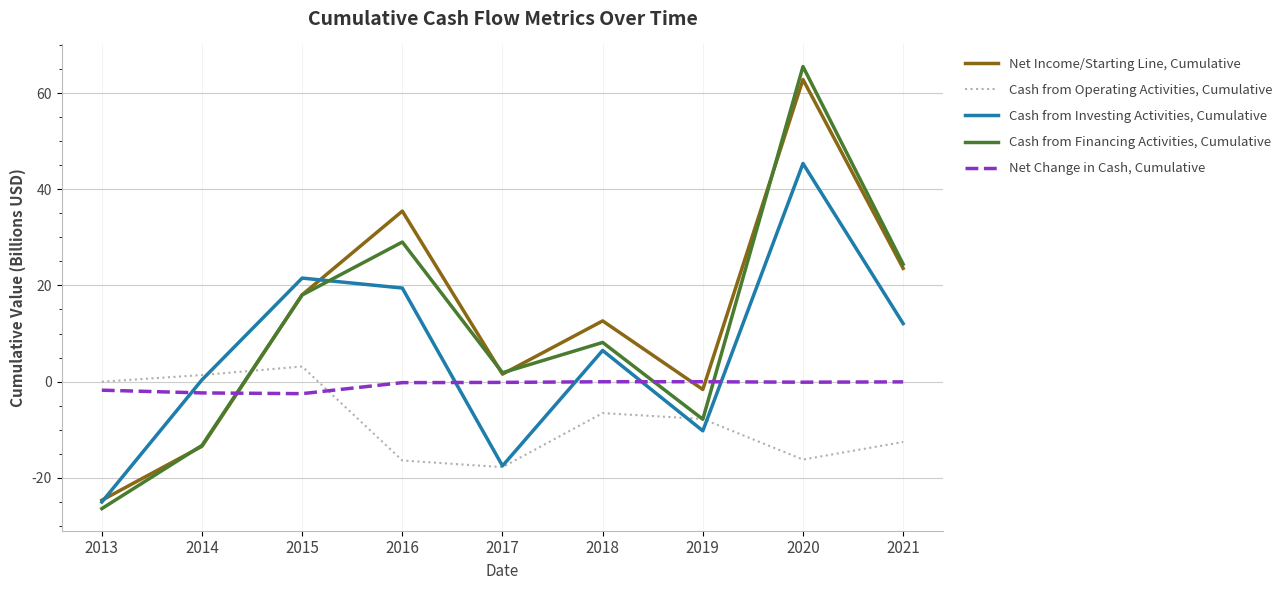

Count the number of data series in this chart.

5